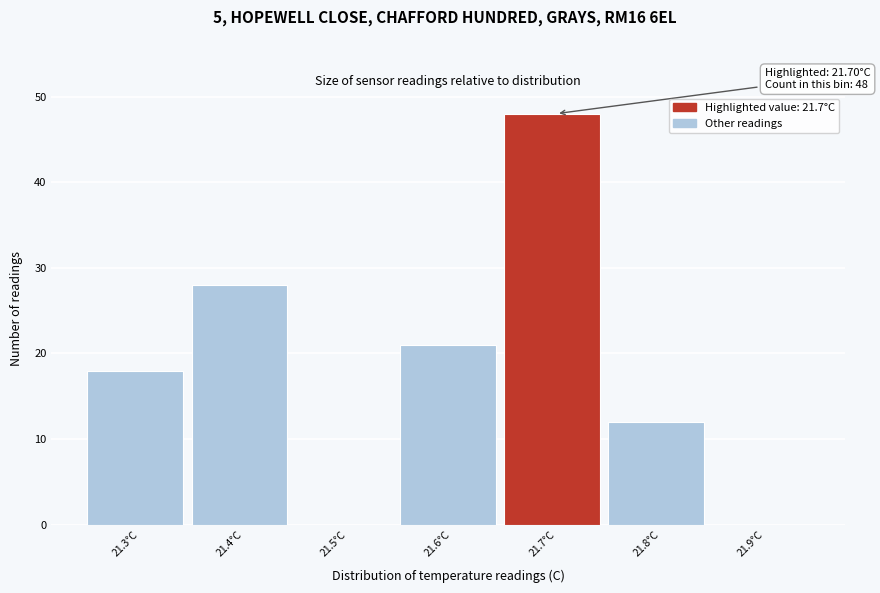

Reading right to left, transcribe all the data shown in this chart.

21.9°C=0	21.8°C=12	21.7°C=48	21.6°C=21	21.5°C=0	21.4°C=28	21.3°C=18